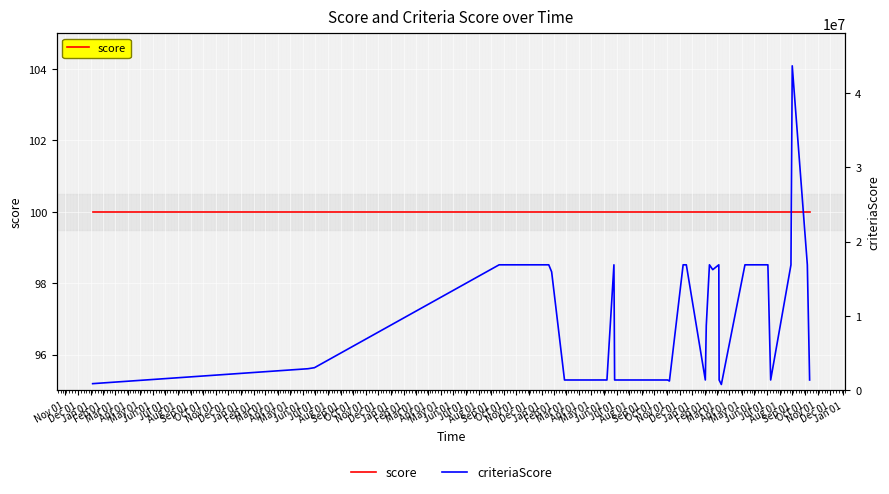

What are all the series names shown in the legend?

score, criteriaScore